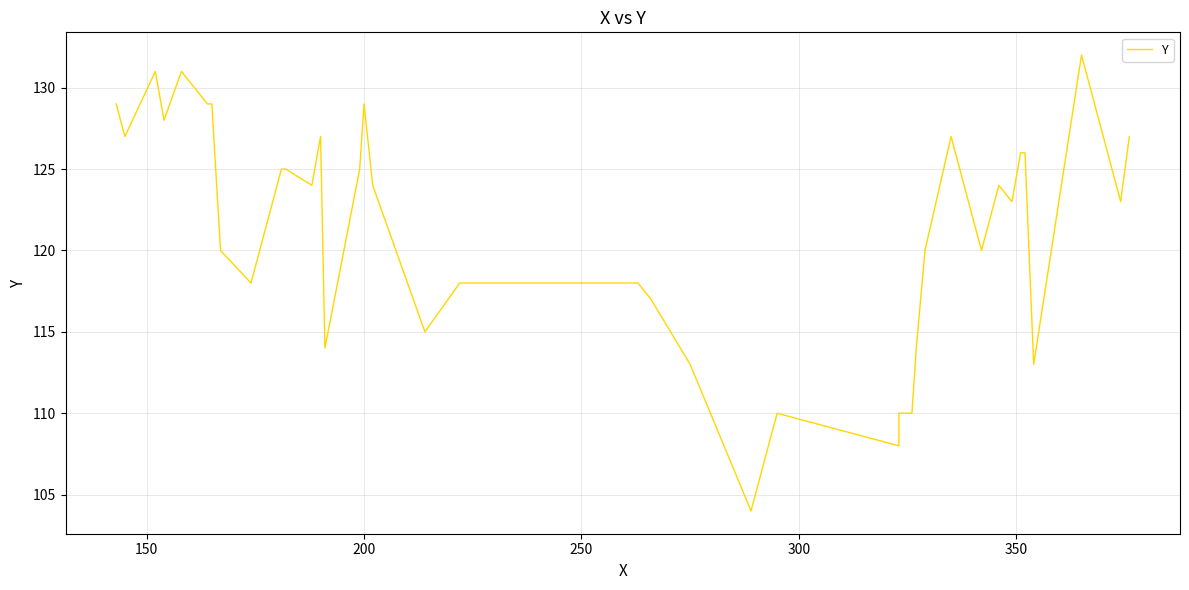

How many interior local peaks (higher than both neighbors) does the data have?

8